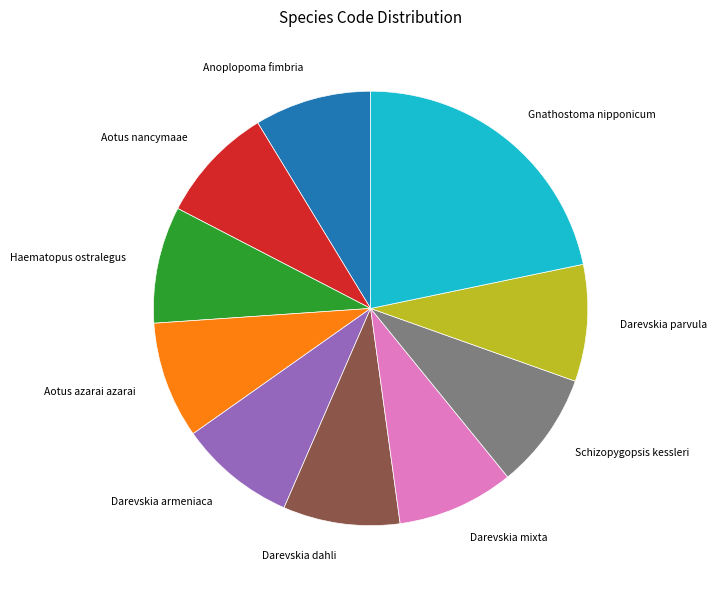

Which slice is the largest?

Gnathostoma nipponicum